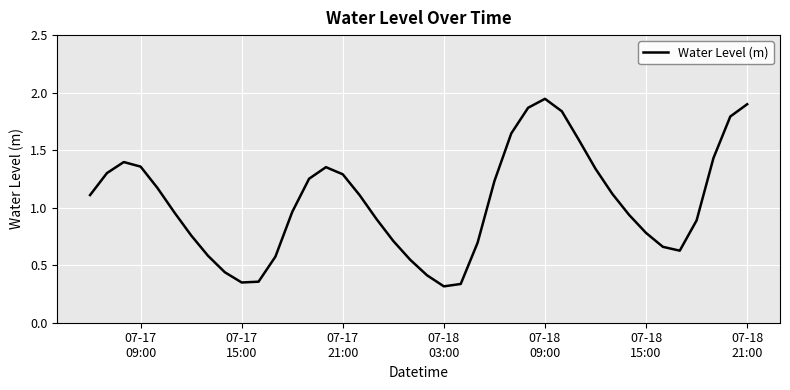

How many lines are shown in the chart?

1